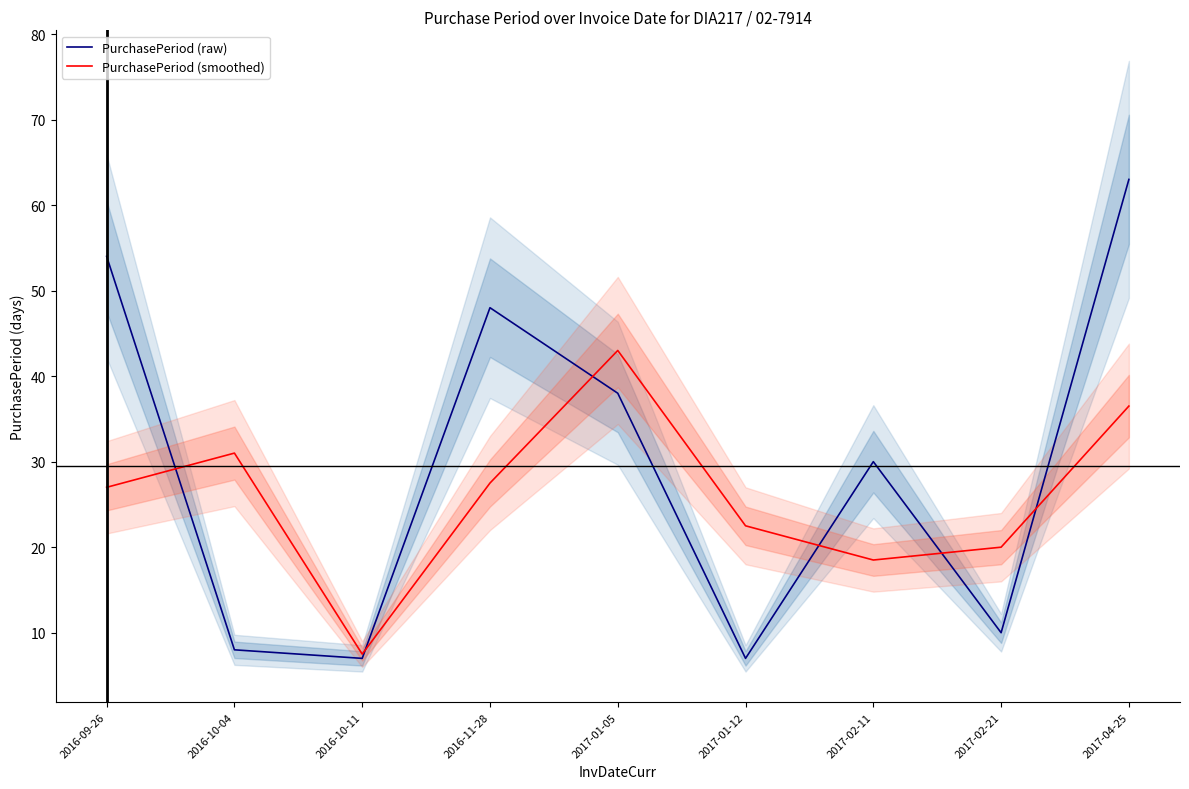

True or false: PurchasePeriod (raw) and PurchasePeriod (smoothed) intersect in this chart.

True